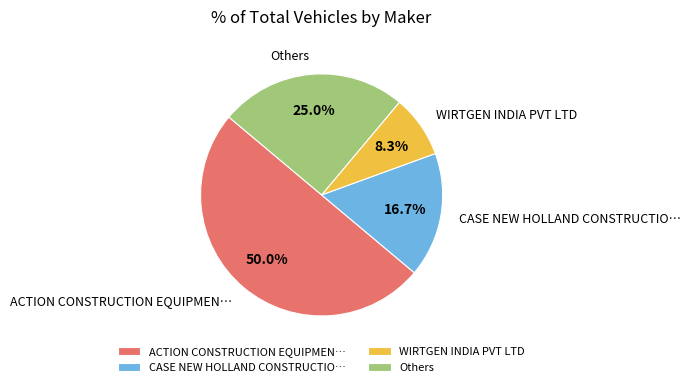

How many slices are in this pie chart?

4